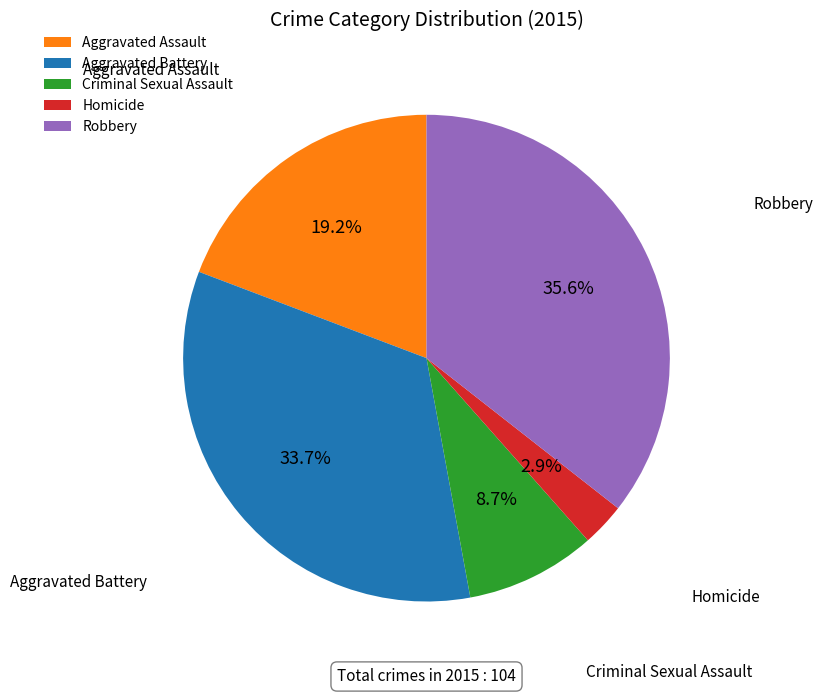

To the nearest percent, what is the difference between the Aggravated Battery and Robbery slice percentages?

2%